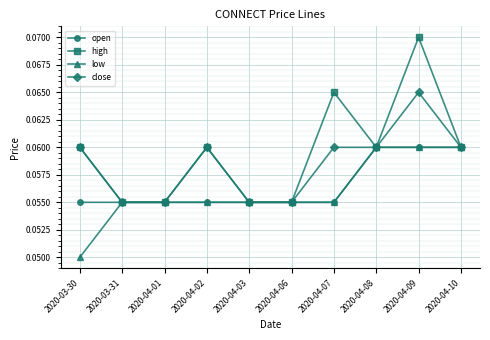

Which series has the largest range (max minus min)?

high